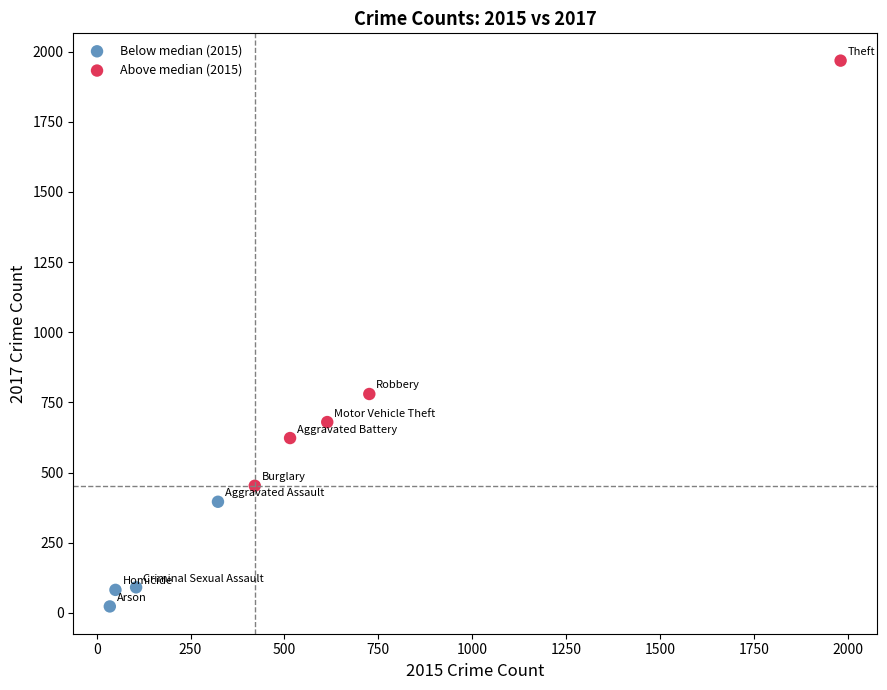

Which series has the largest Y range (max minus min)?

Above median (2015)